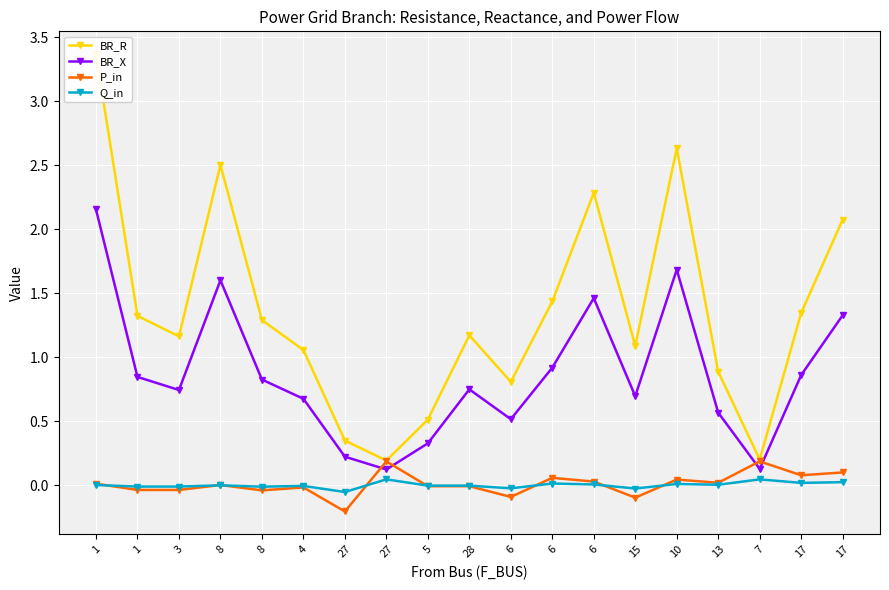

What is the sum of the BR_R values at 1 and 6?

2.1